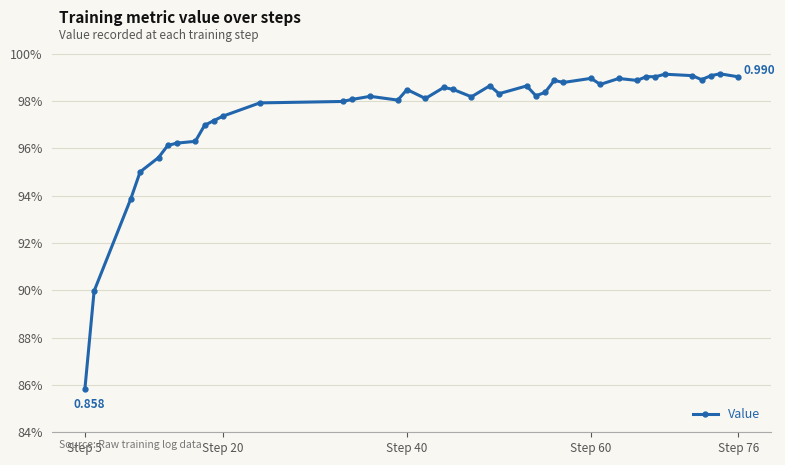

Does the chart have visible grid lines?

Yes